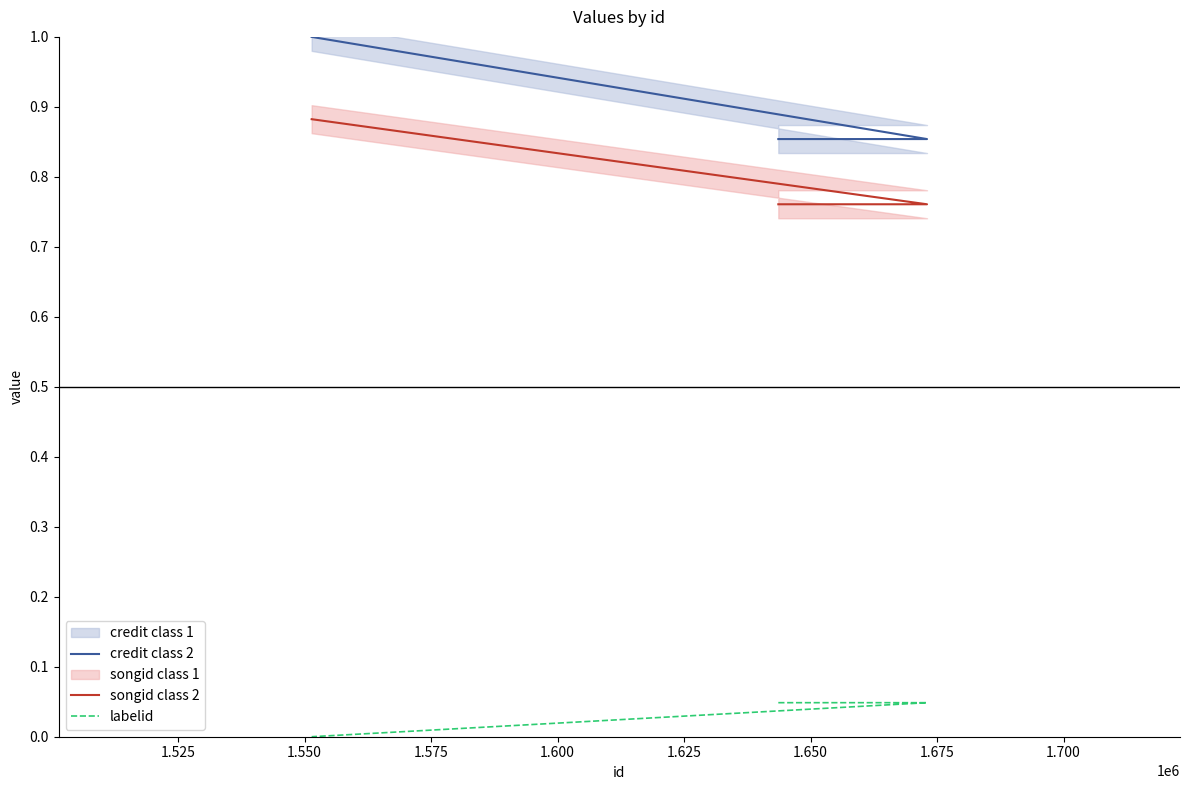

Is this an area chart (filled region under the line)?

No